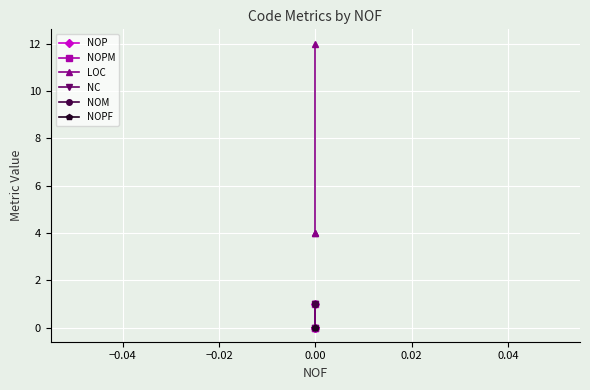

Count the number of data series in this chart.

6